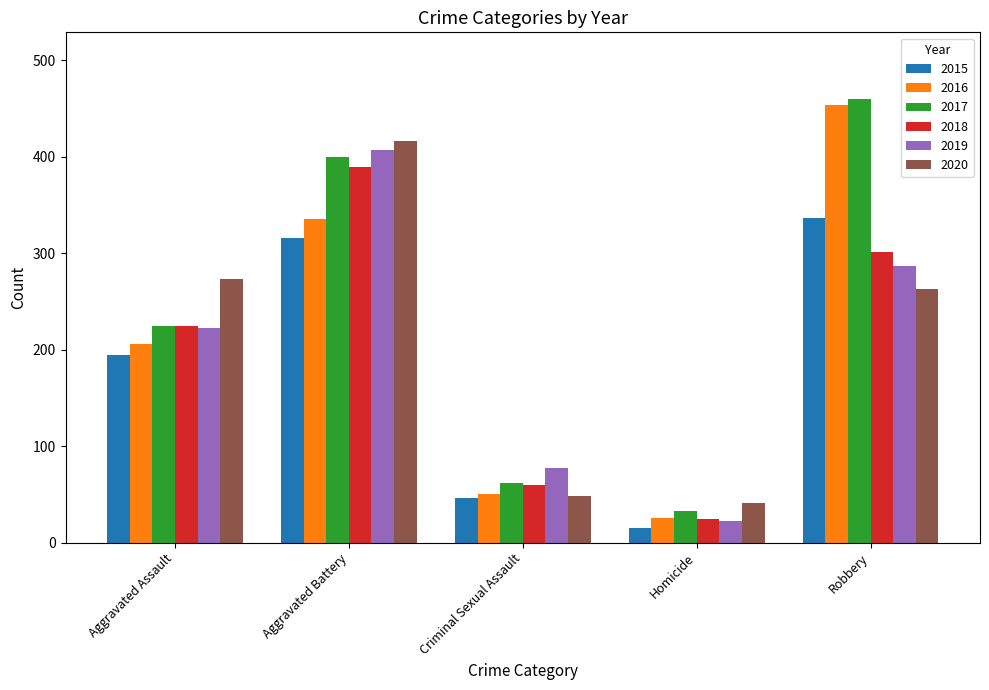

Rank the series at Robbery from highest to lowest value.

2017, 2016, 2015, 2018, 2019, 2020